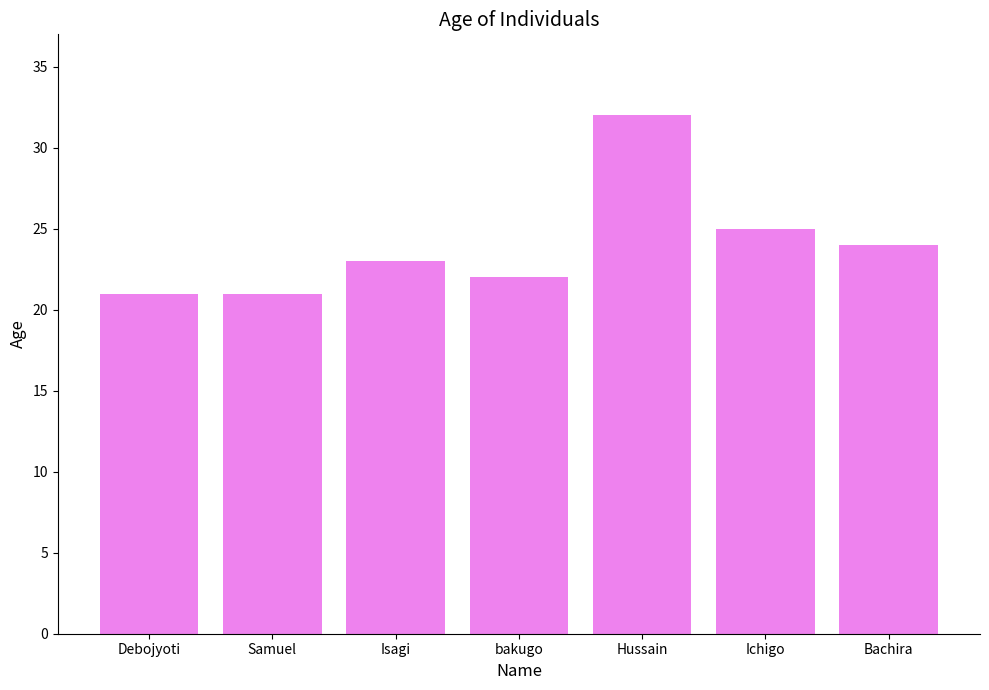

How many values are below 23?

3